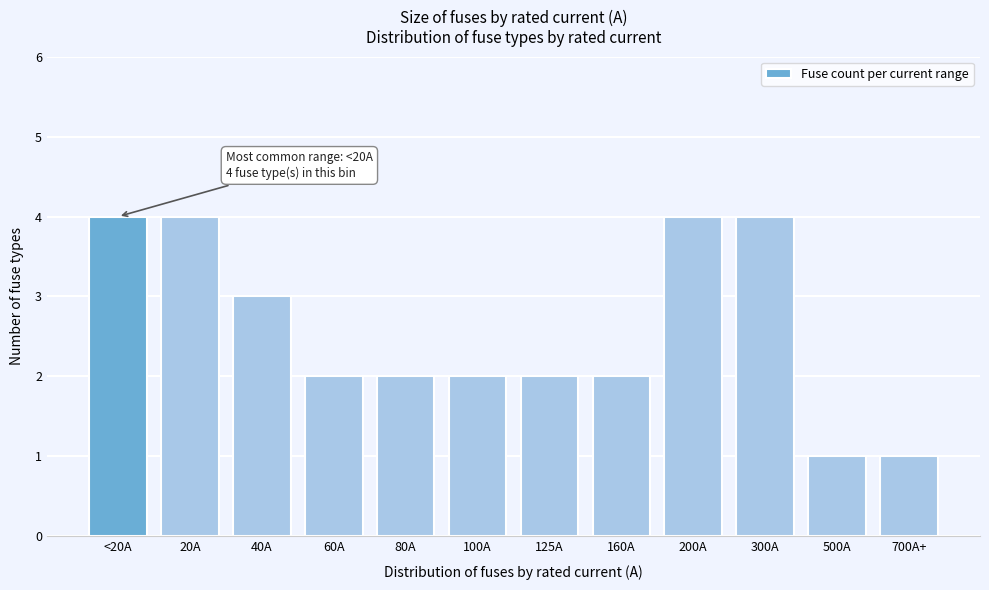

Reading left to right, what are all the values shown in this chart?

<20A=4	20A=4	40A=3	60A=2	80A=2	100A=2	125A=2	160A=2	200A=4	300A=4	500A=1	700A+=1